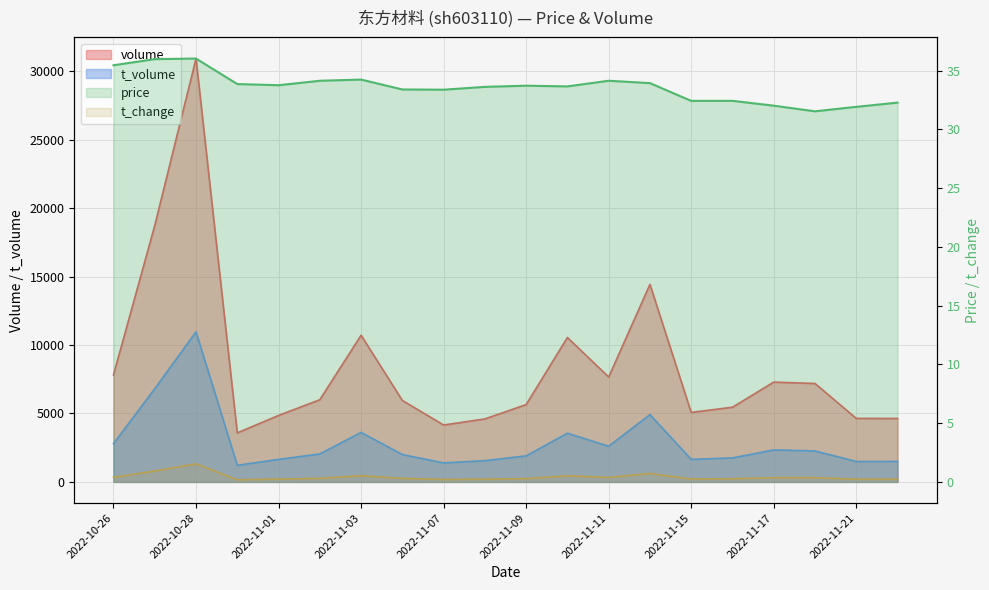

What position from the right is 2022-11-04?

13